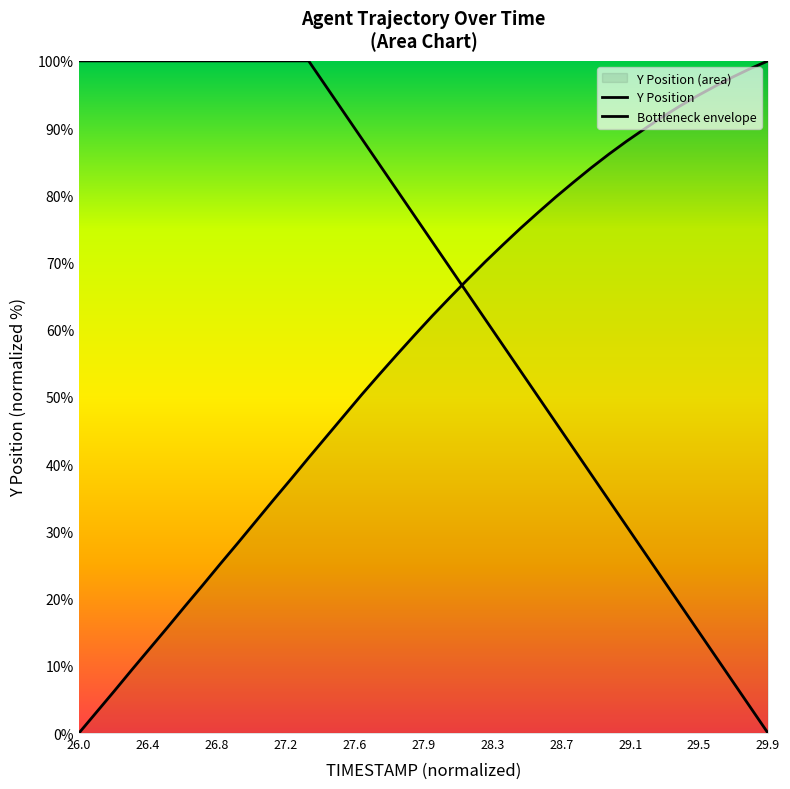

What is the value of the 23rd point from the left?

67.5